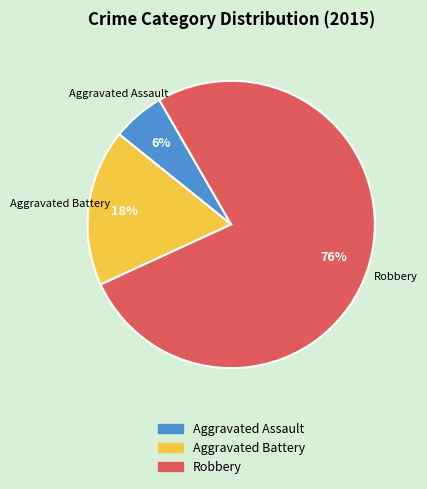

Count the number of slices in the pie.

3